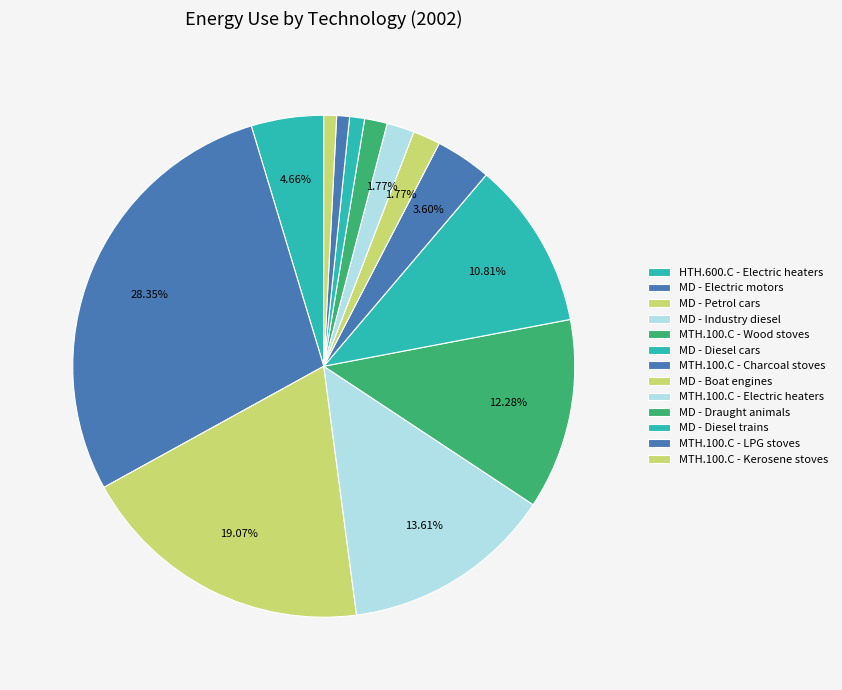

Is it true that MTH.100.C - Electric heaters is 2% of the pie?

True